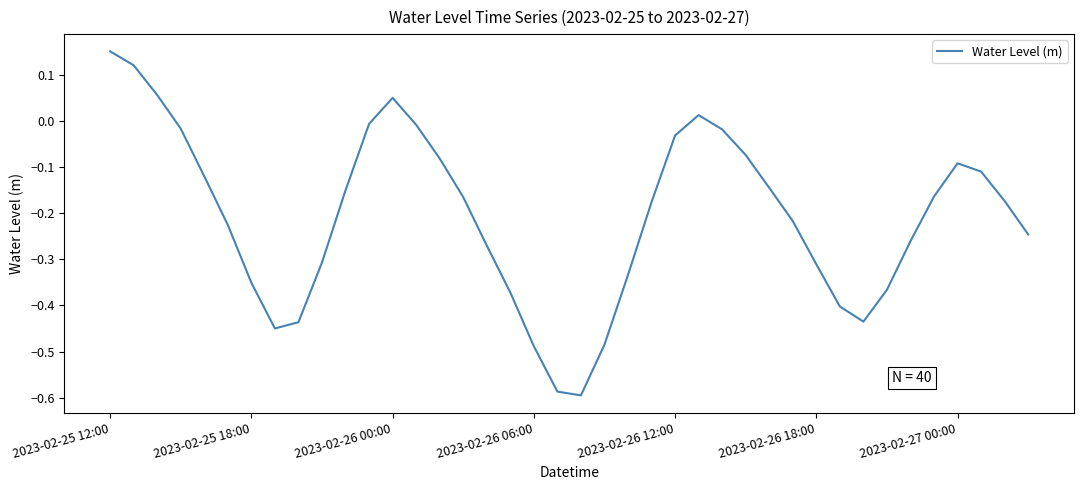

Which category has the highest value across all series?

2023-02-25 12:00